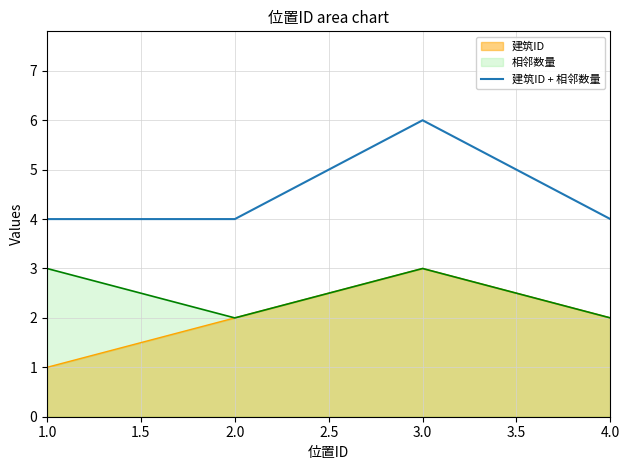

Is it true that 相邻数量 equals 3 at 1.0?

True